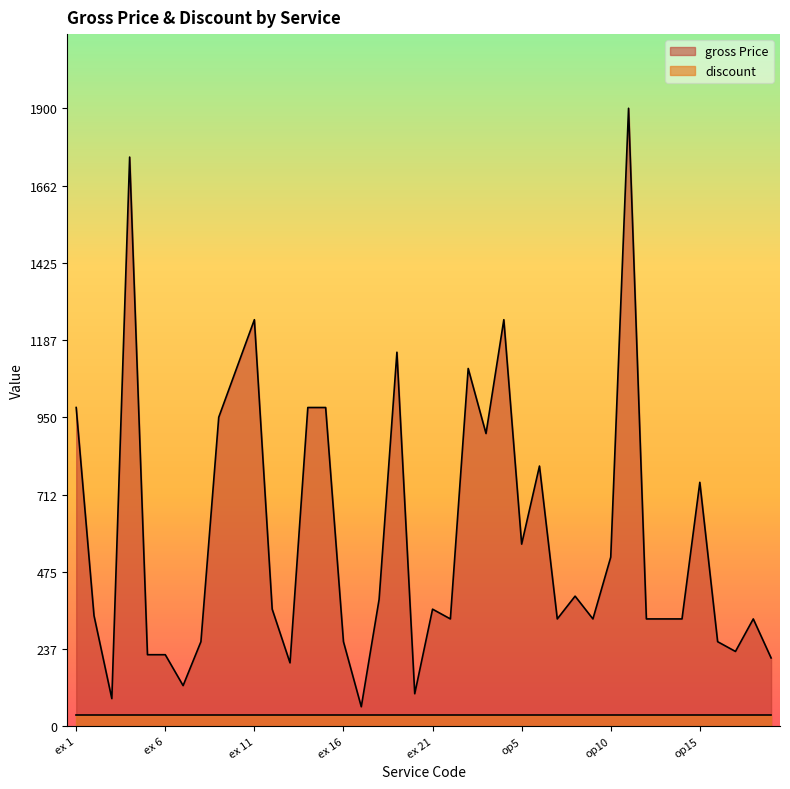

True or false: the data has more than 1 interior local peaks.

True